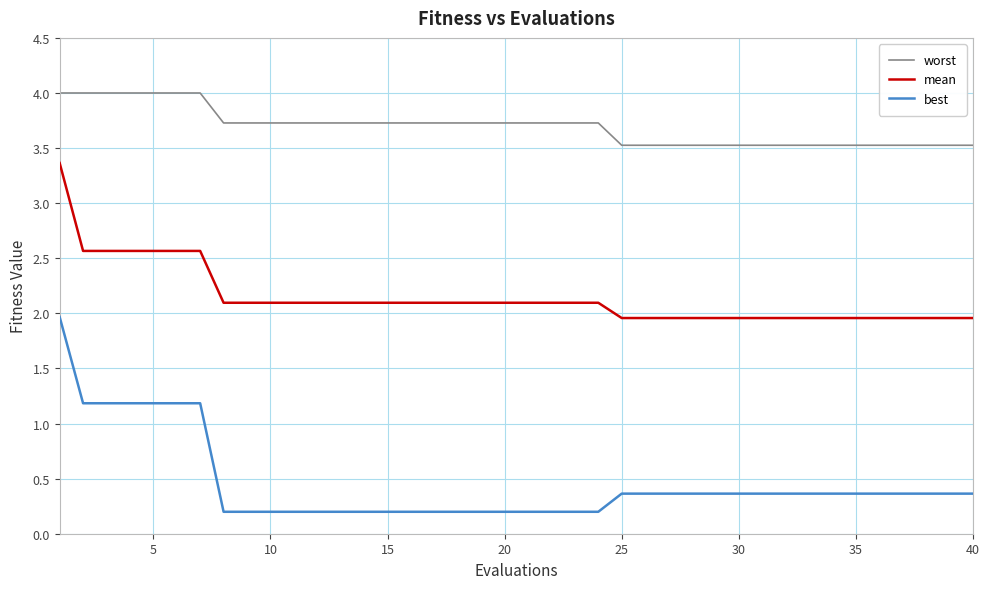

Rank the series by their average value, from lowest to highest.

best, mean, worst